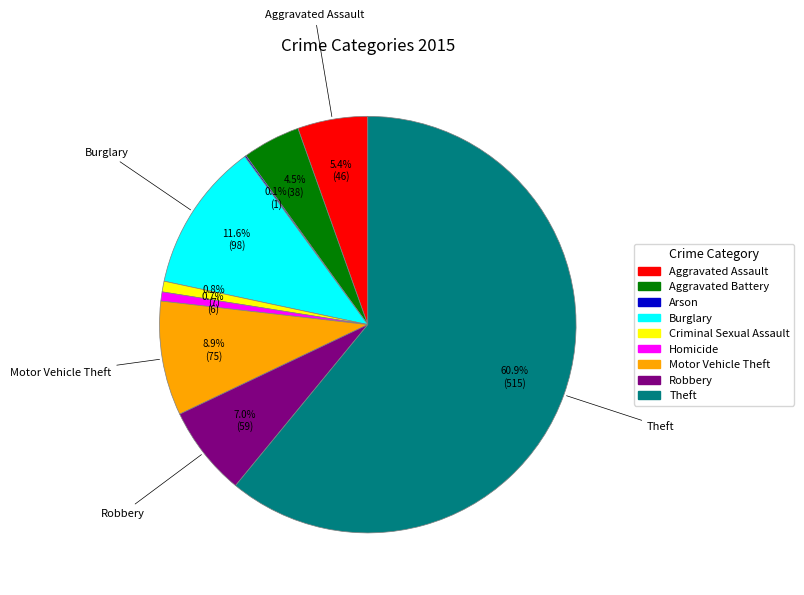

The Aggravated Assault slice represents 13% of the pie. True or false?

False